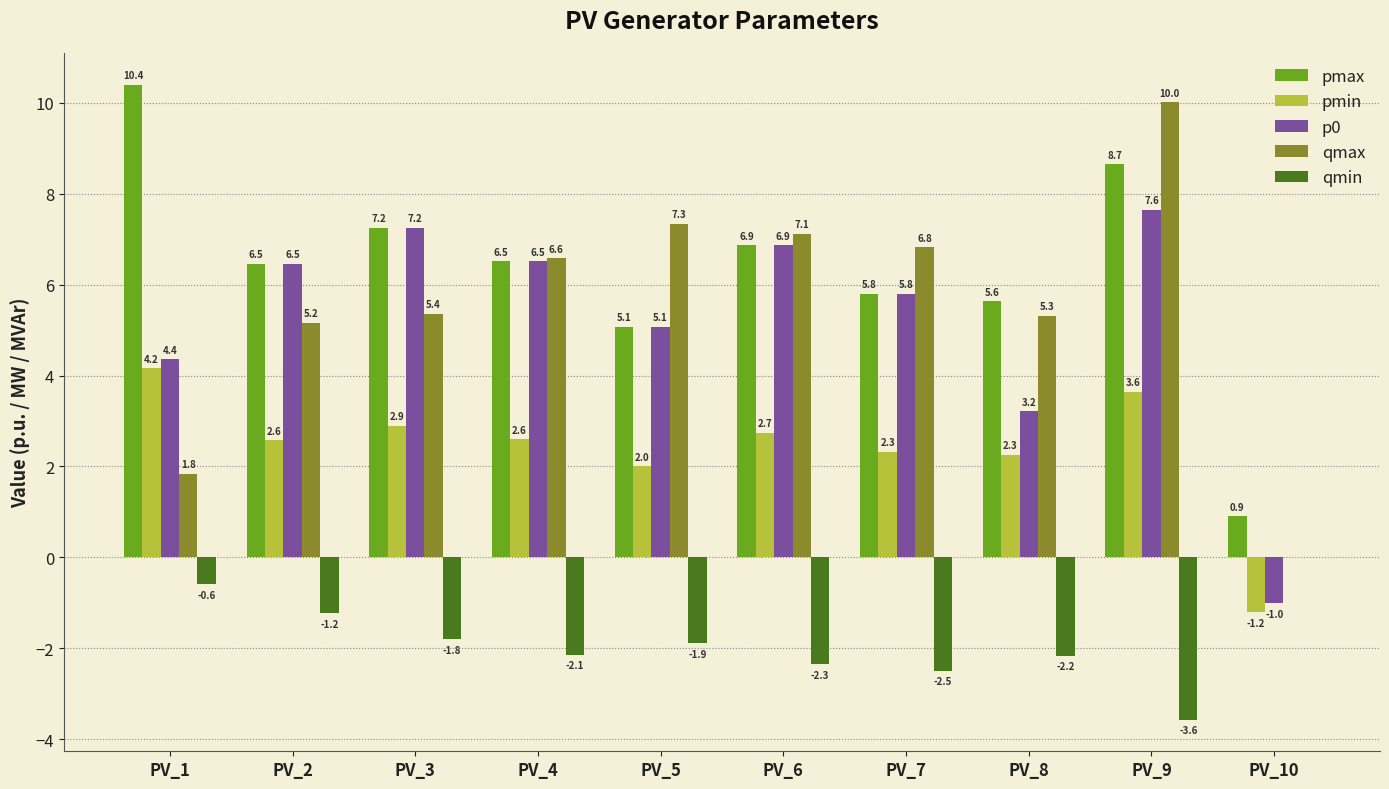

What is the sum of the qmax values at PV_3 and PV_7?

12.2